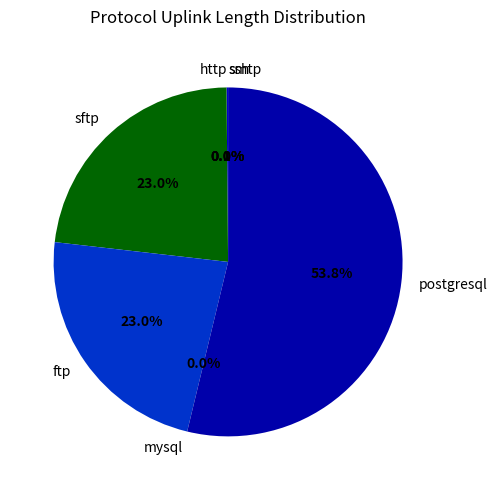

How much of the chart is everything except ftp?

77.0%